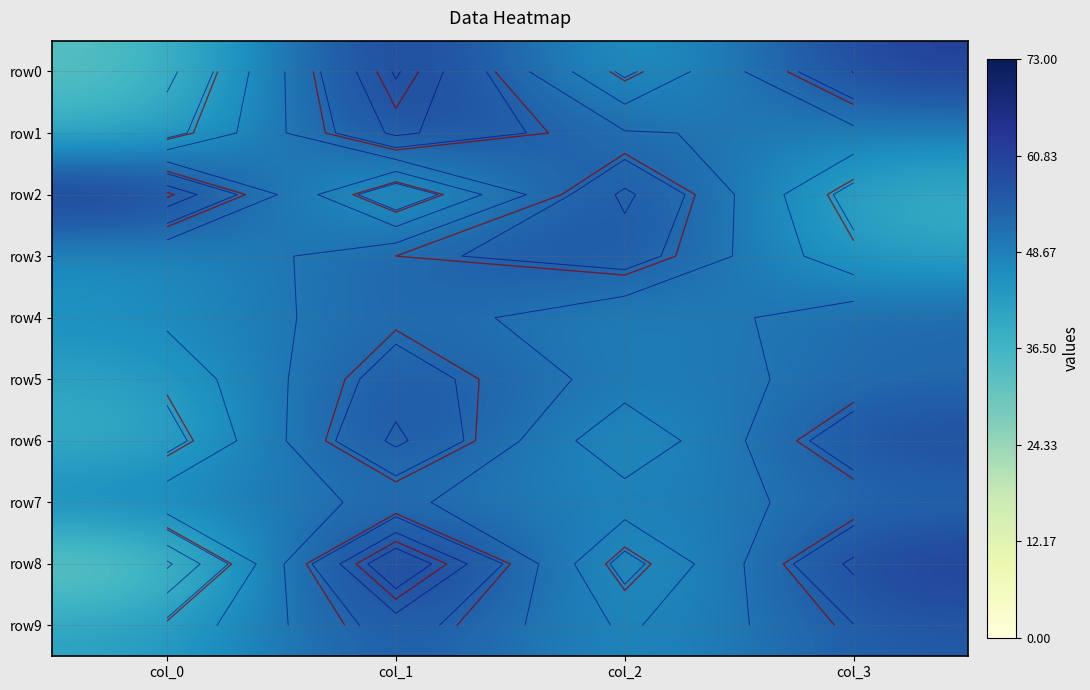

Where does the row2 series first go above 63?

col_0